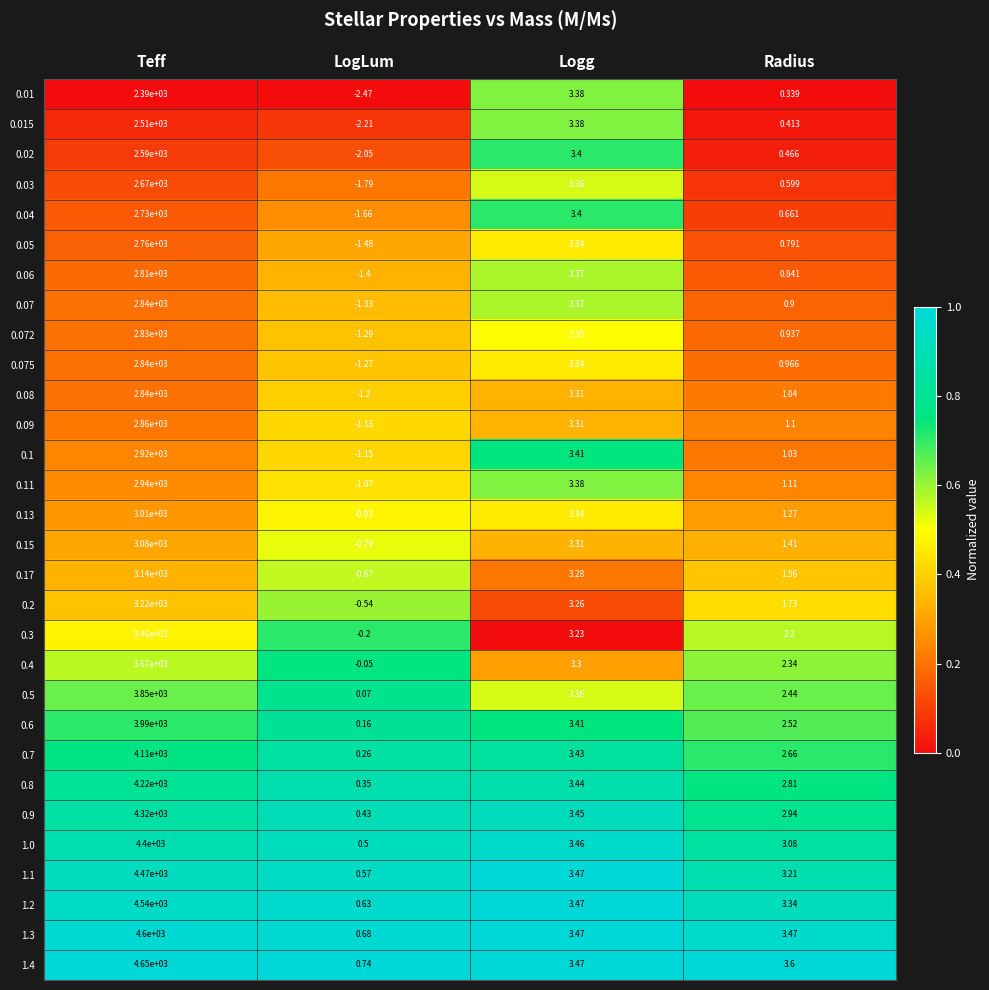

Which label corresponds to the smallest value in the chart?

LogLum